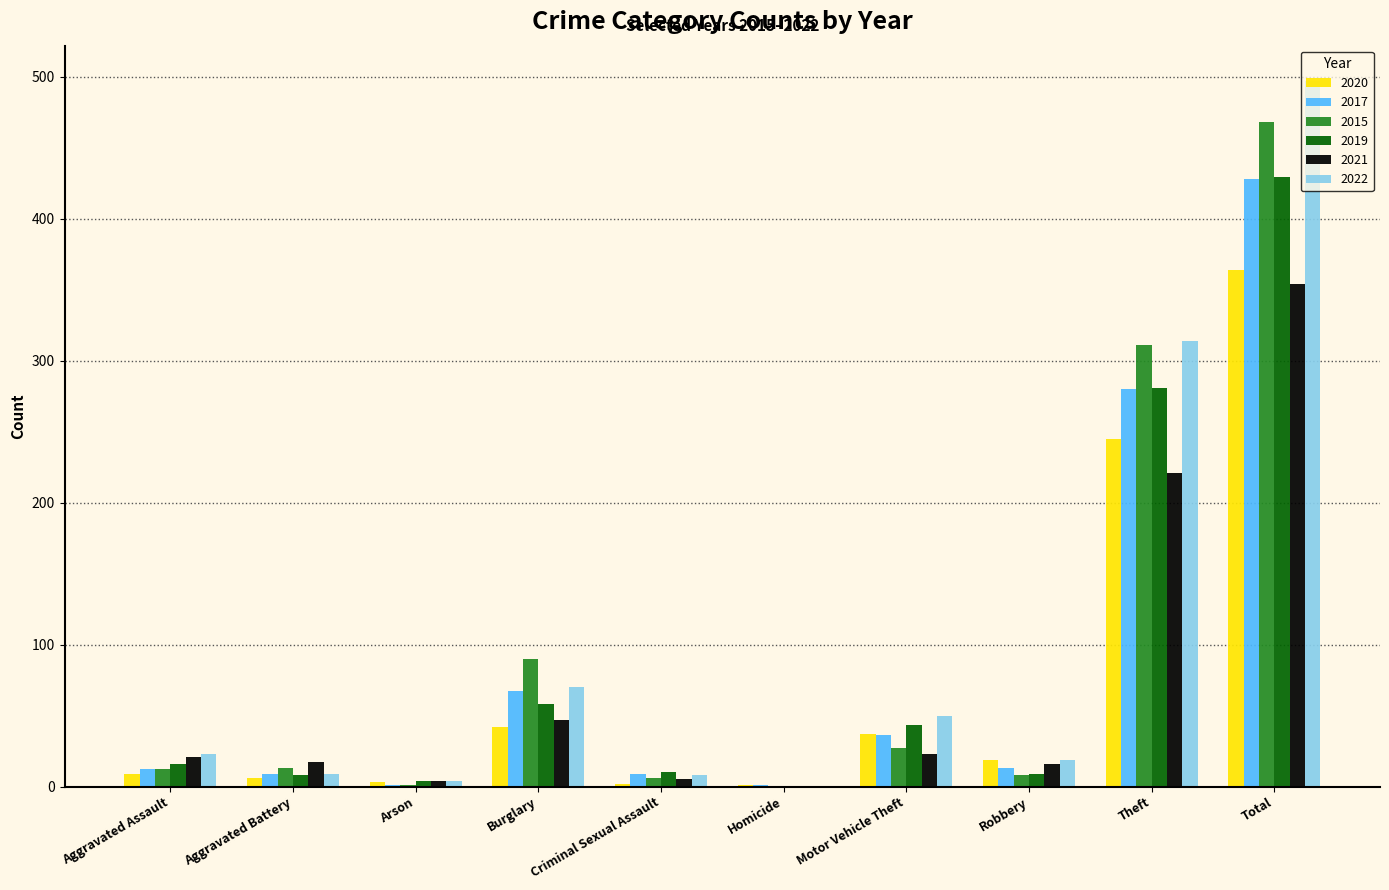

How many data points does each series have?

10